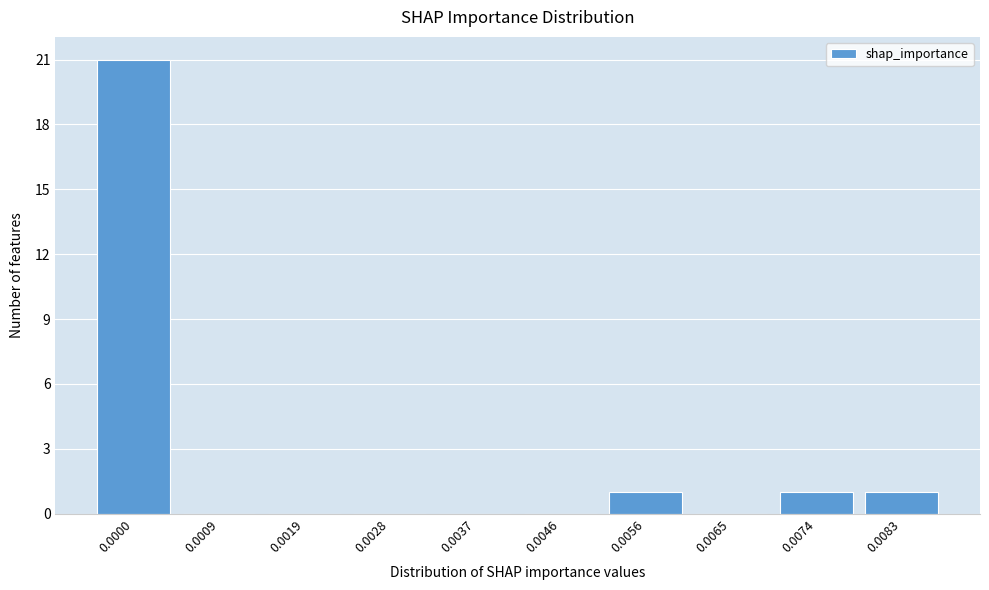

Reading right to left, what are all the values shown in this chart?

0.0083=1	0.0074=1	0.0065=0	0.0056=1	0.0046=0	0.0037=0	0.0028=0	0.0019=0	0.0009=0	0.0000=21